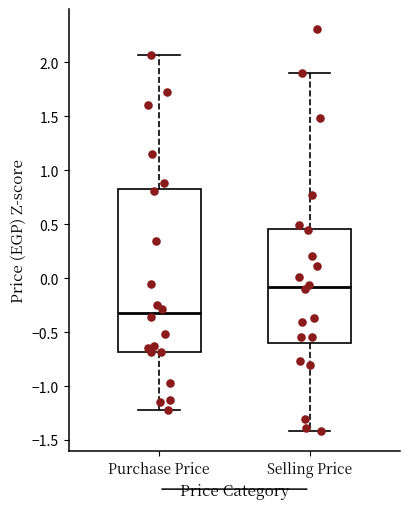

Which box has the highest median line?

Selling Price